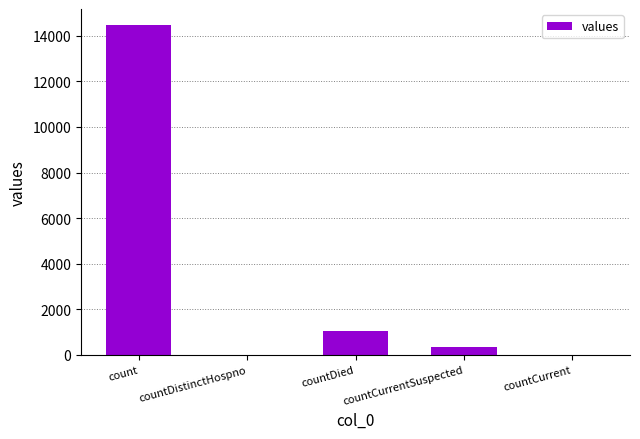

How many data points does each series have?

5